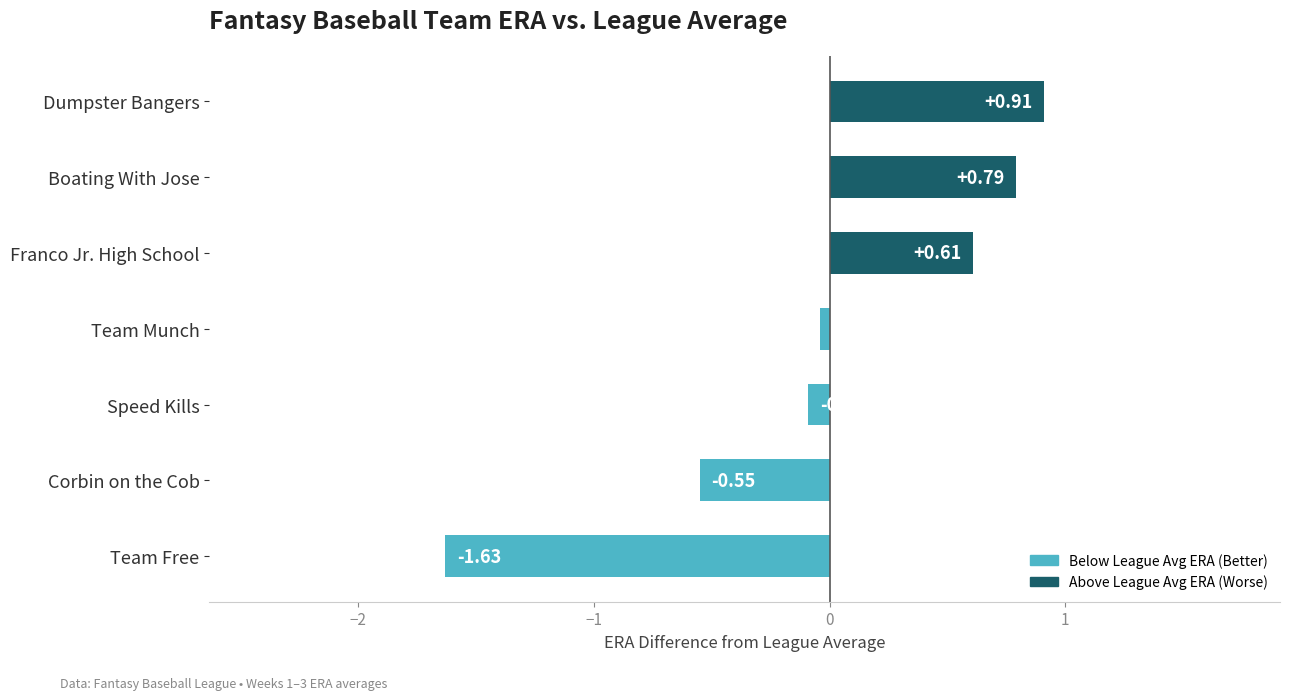

What is the difference between the second highest and second lowest values?

1.3